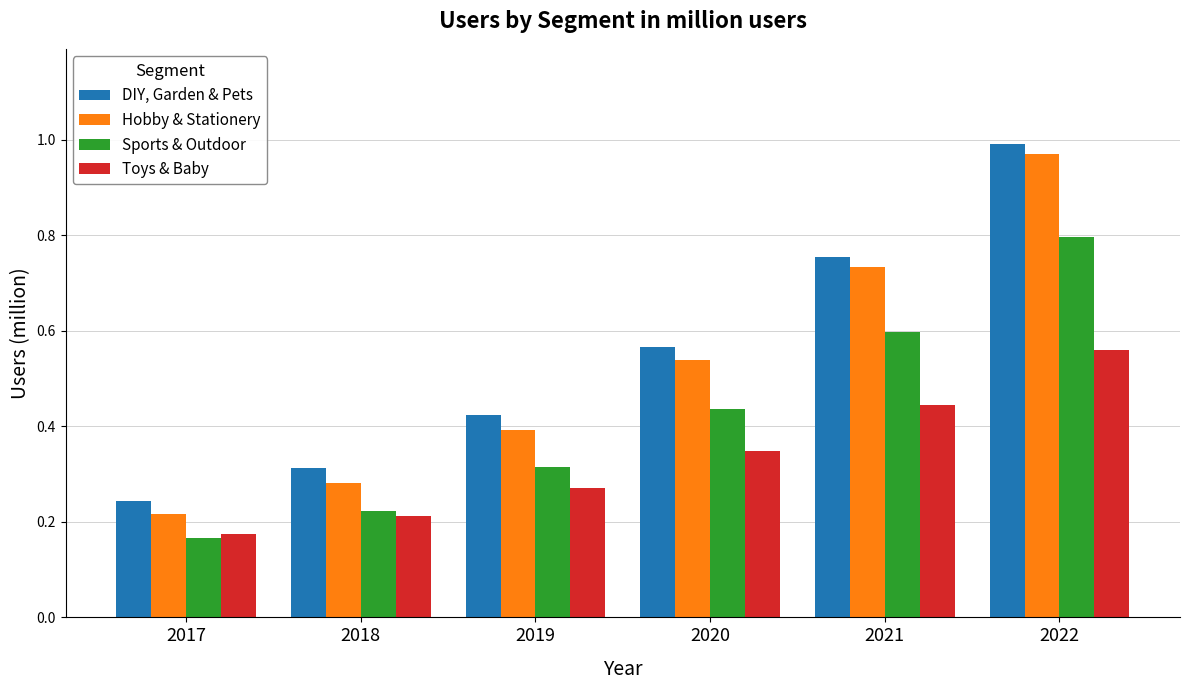

What is the total value across all series at 2021?

2.5